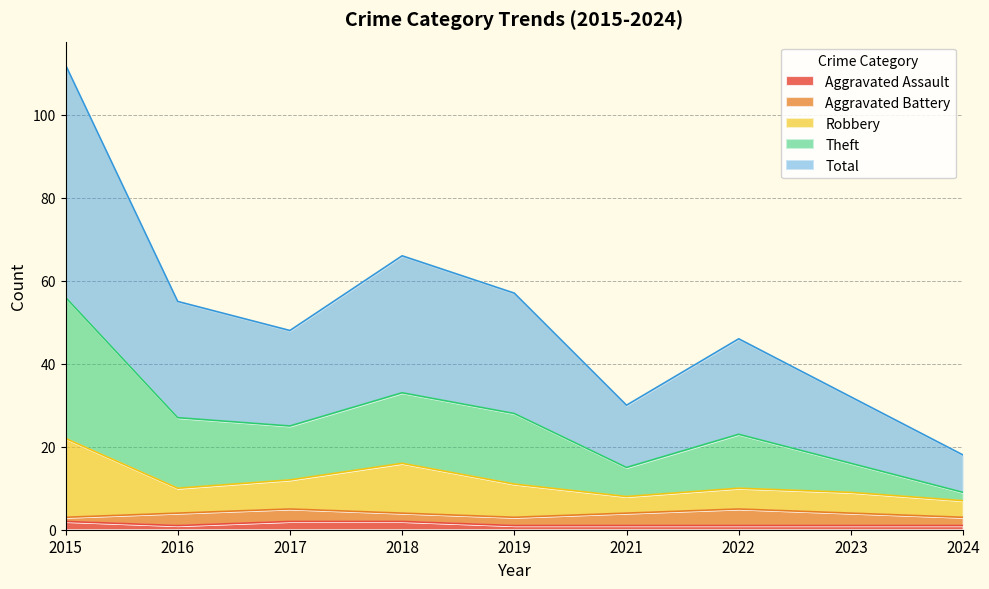

What is the difference between the Total values at 2021 and 2022?

8